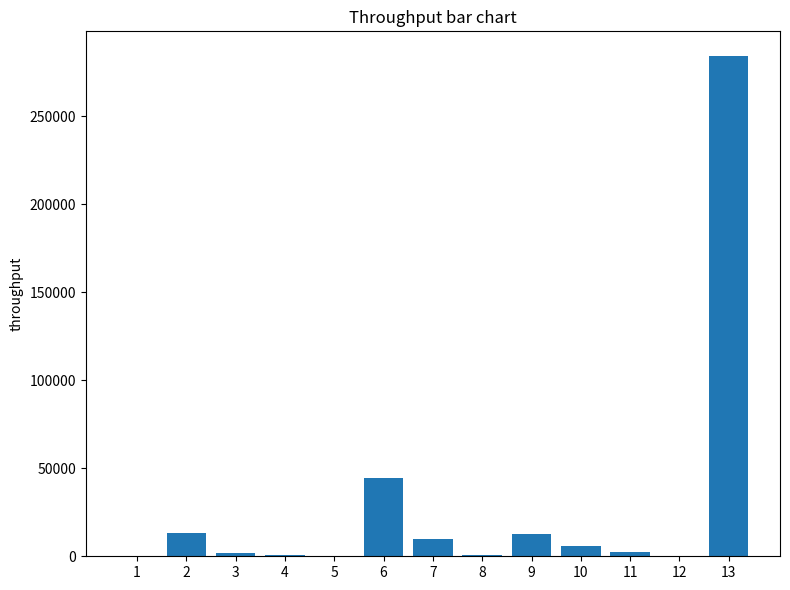

Does the chart contain stacked bars?

No